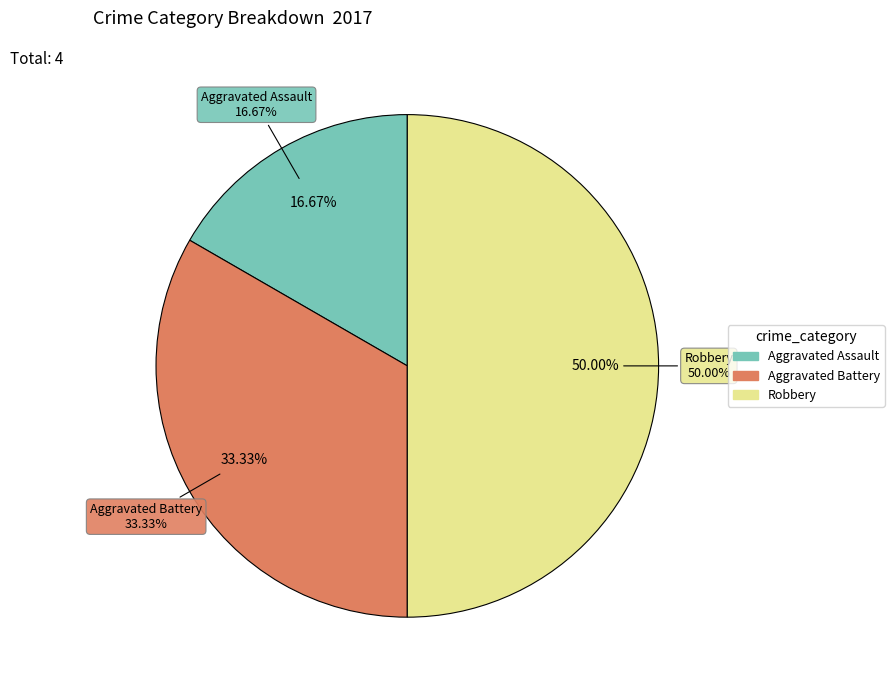

What percentage is the Aggravated Battery slice, to the nearest percent?

33%